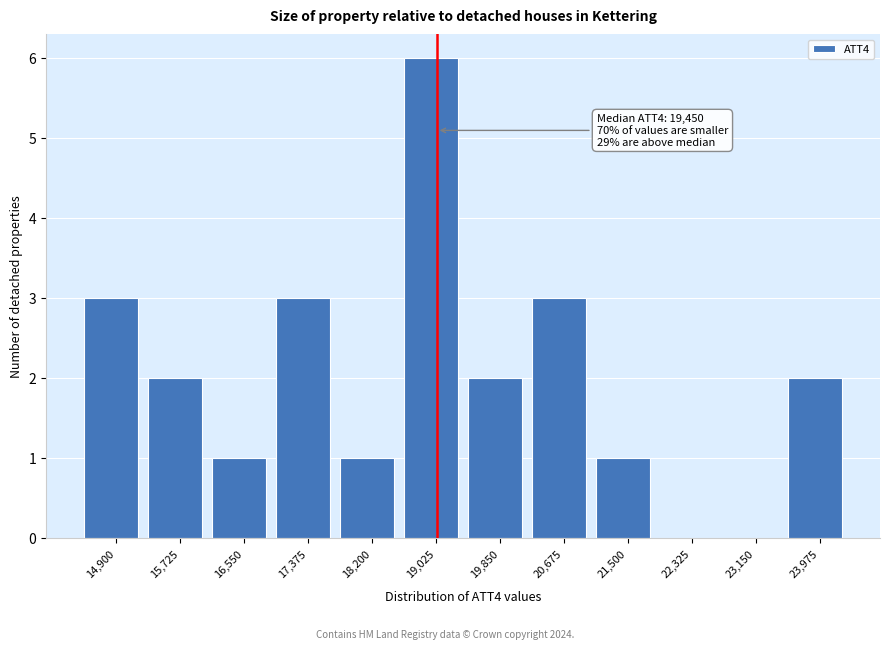

Reading left to right, extract all data points from this chart.

14,900=3	15,725=2	16,550=1	17,375=3	18,200=1	19,025=6	19,850=2	20,675=3	21,500=1	22,325=0	23,150=0	23,975=2